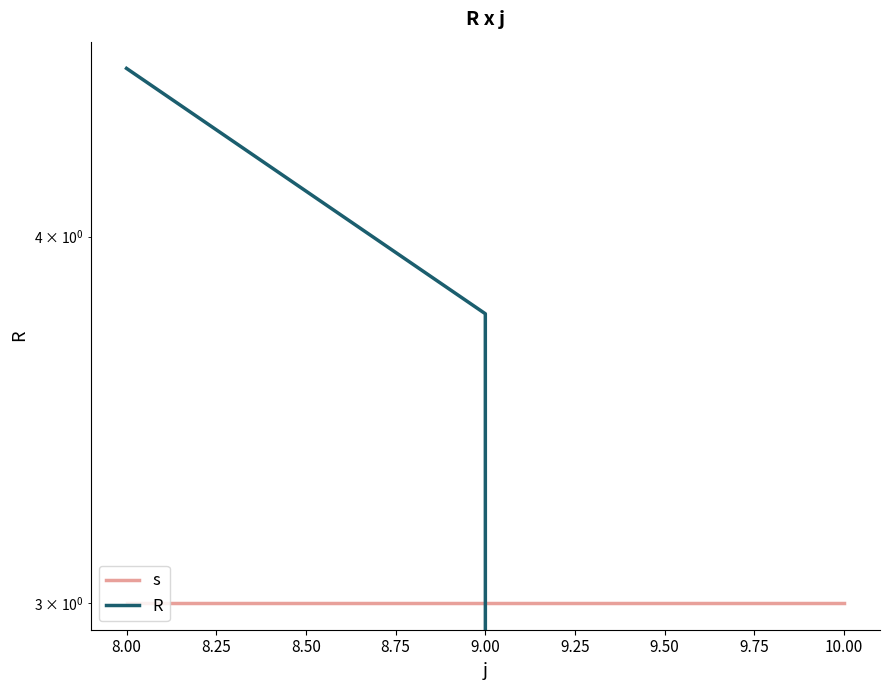

Reading left to right, what are all the values shown in this chart?

s: 3.0	3.0	3.0
R: 4.6	3.8	0.0